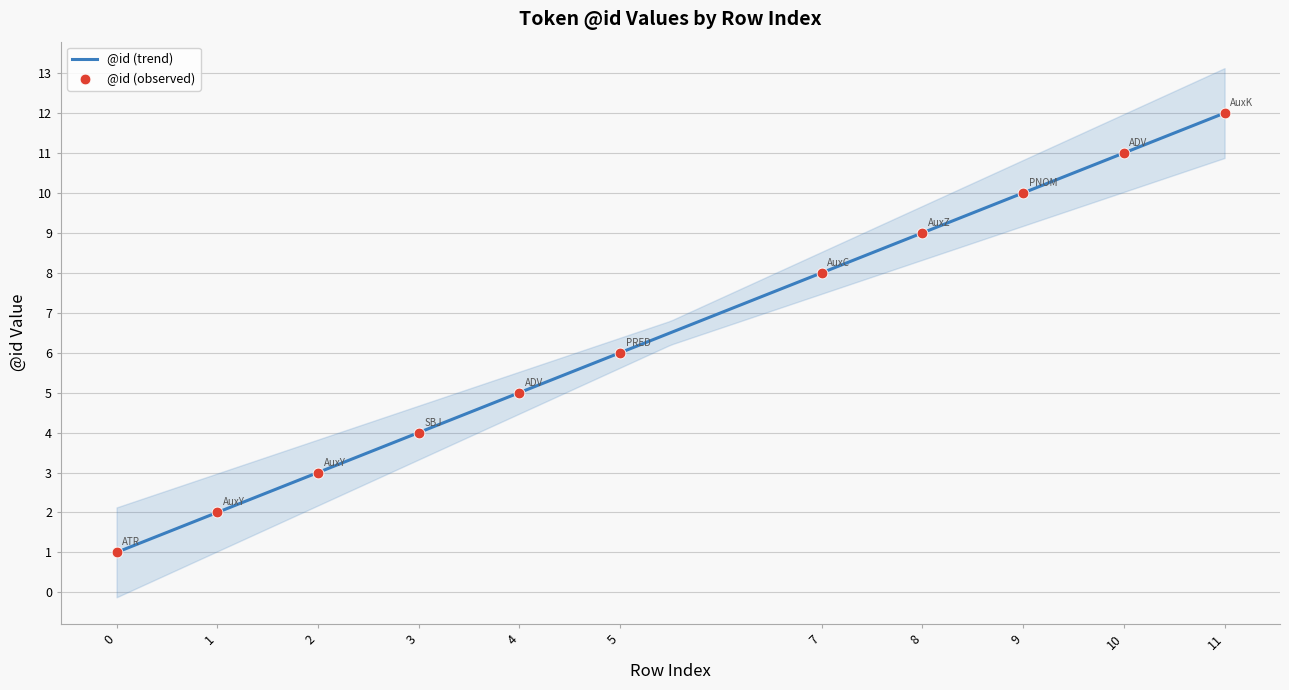

Approximately how many times larger is the value at 7 compared to 9?

0.8